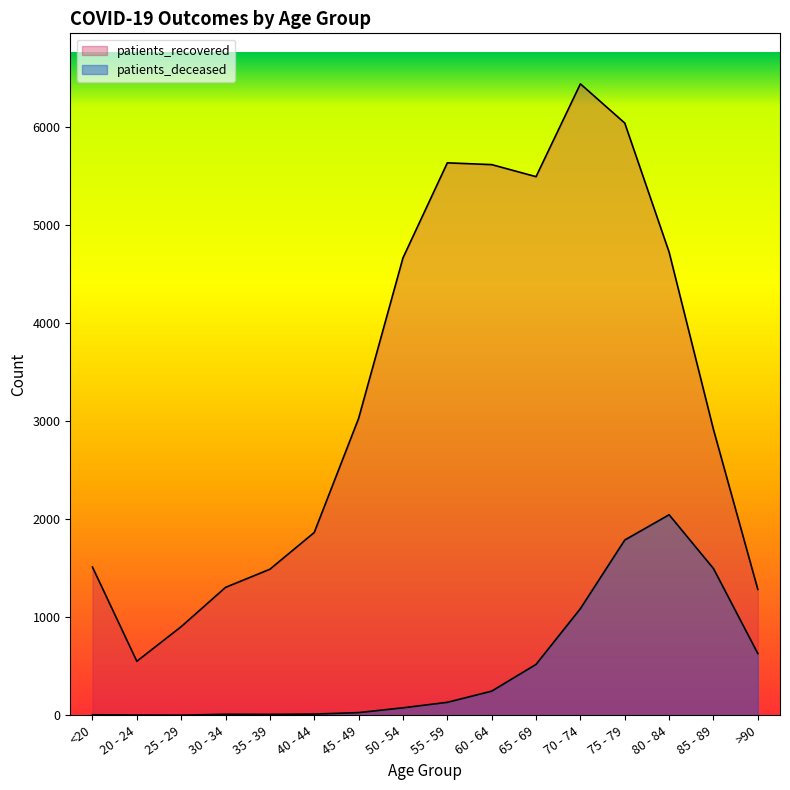

How many interior local valleys does the patients_deceased series have?

2